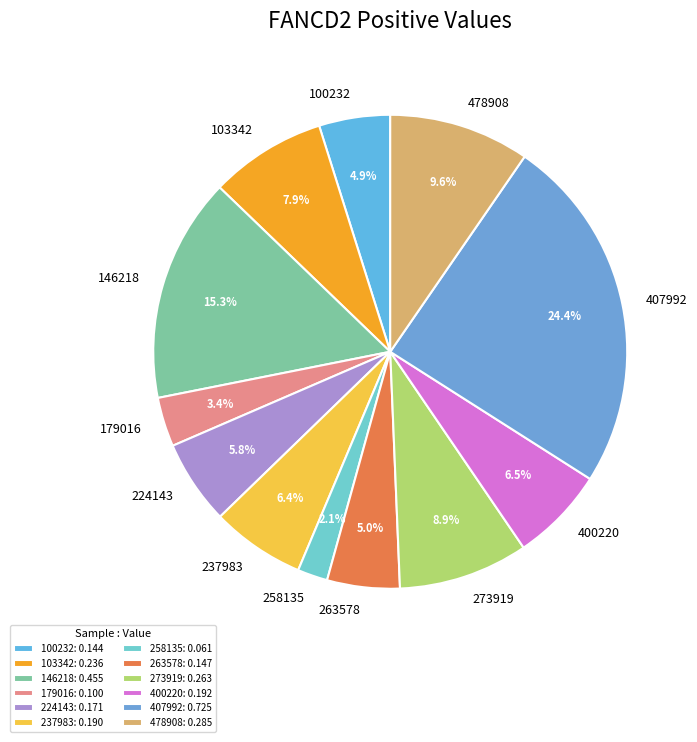

To the nearest percent, what portion does 224143 represent?

6%